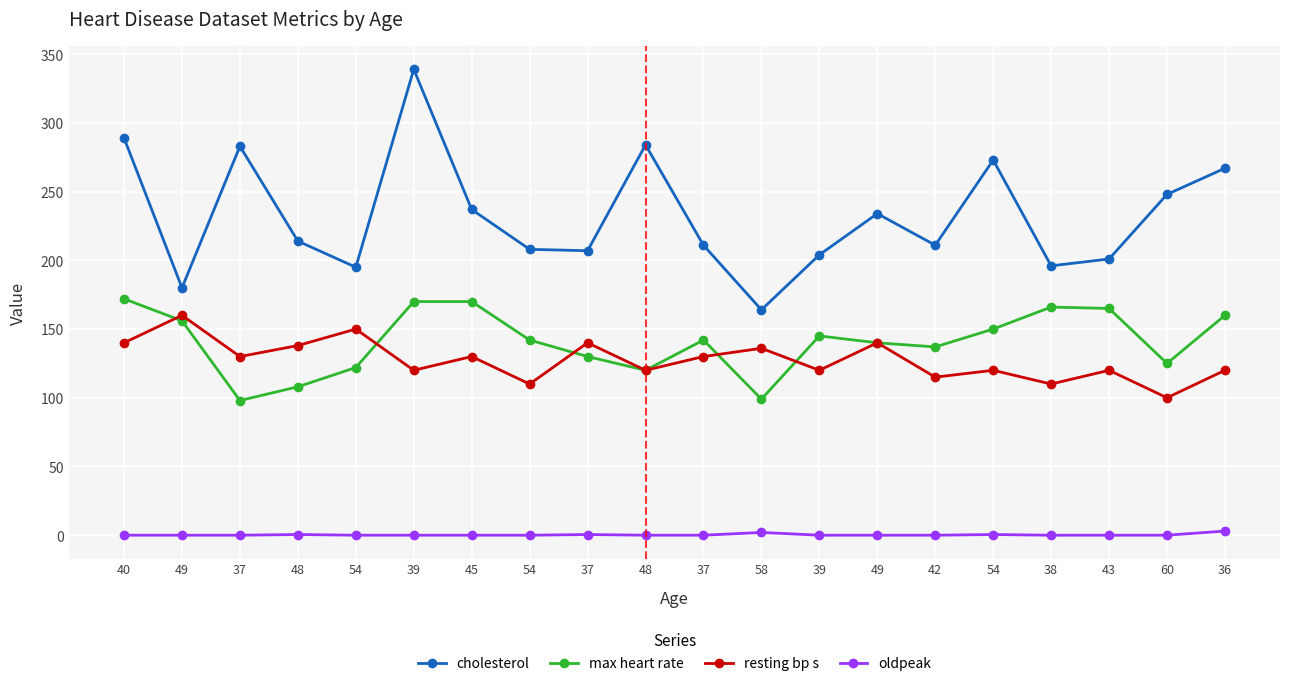

True or false: cholesterol and oldpeak intersect in this chart.

False